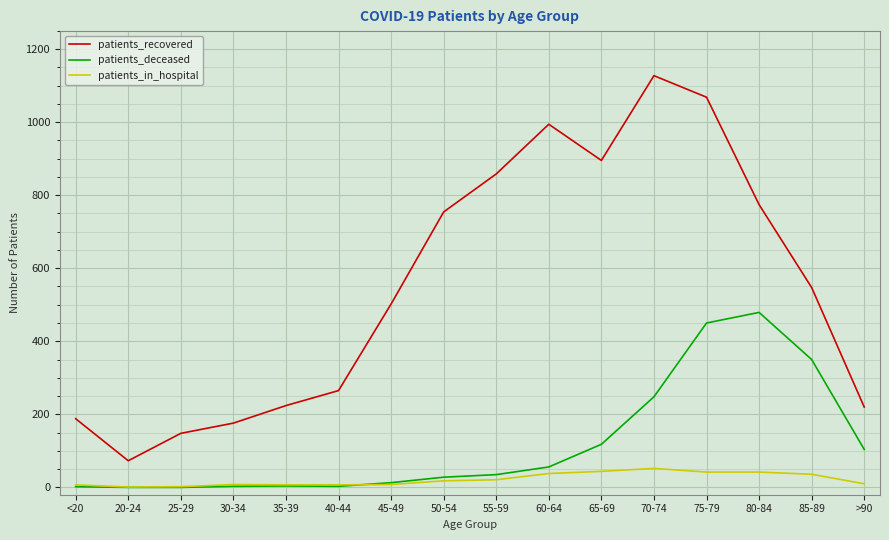

At which category is the sum across all series the highest?

75-79